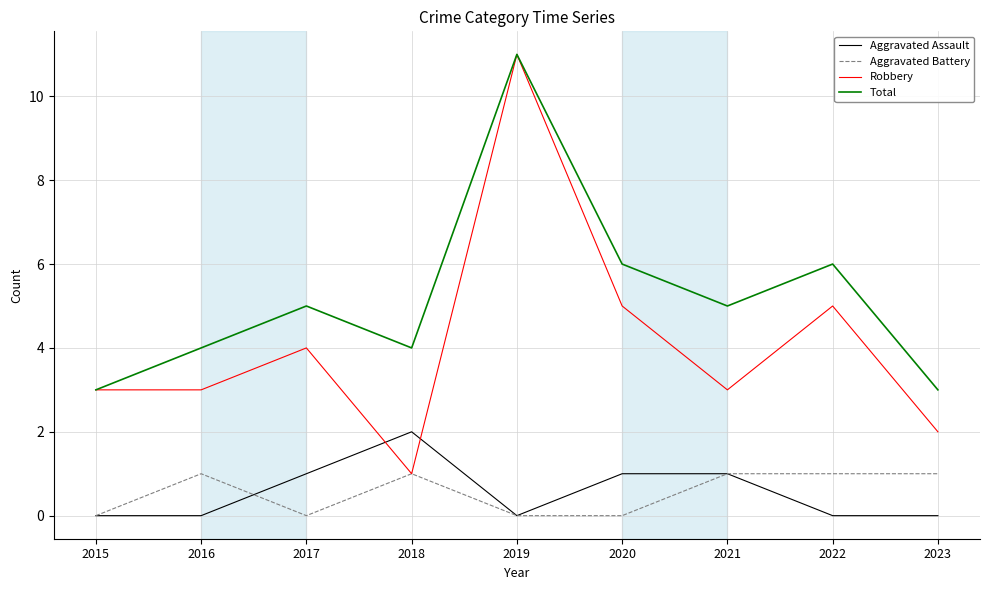

Which series has the widest spread of values?

Robbery